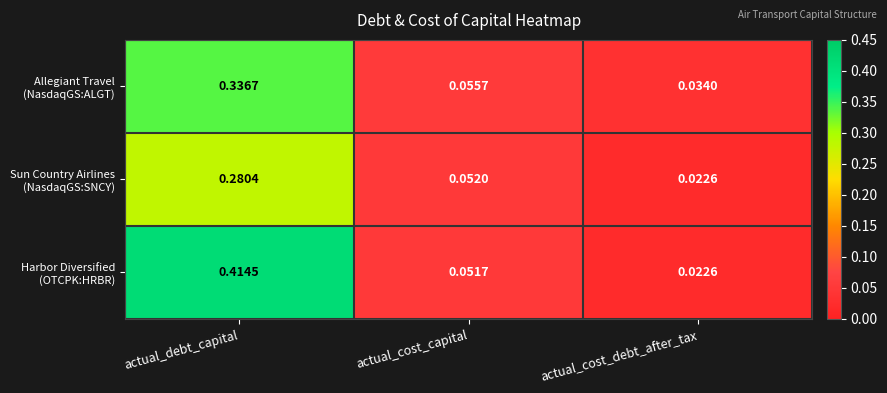

At which category is the sum across all series the highest?

actual_debt_capital